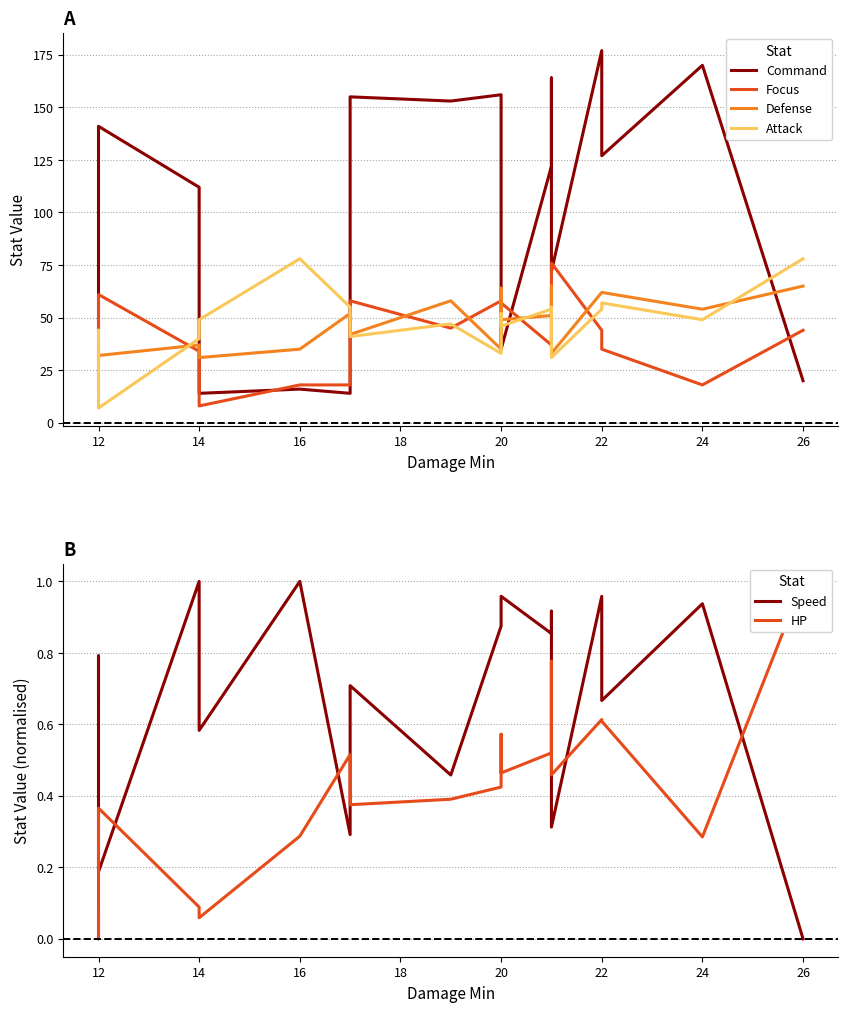

The value of Attack at 12 is 20.2. True or false?

False